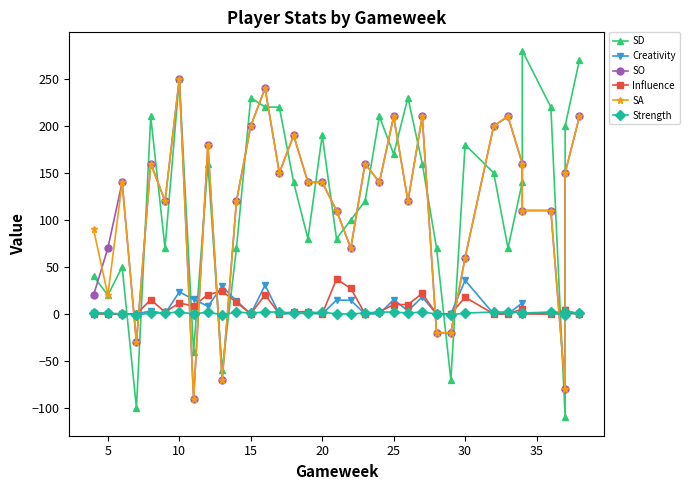

What is the value of the SD point at the 4th from the left?

-100.0